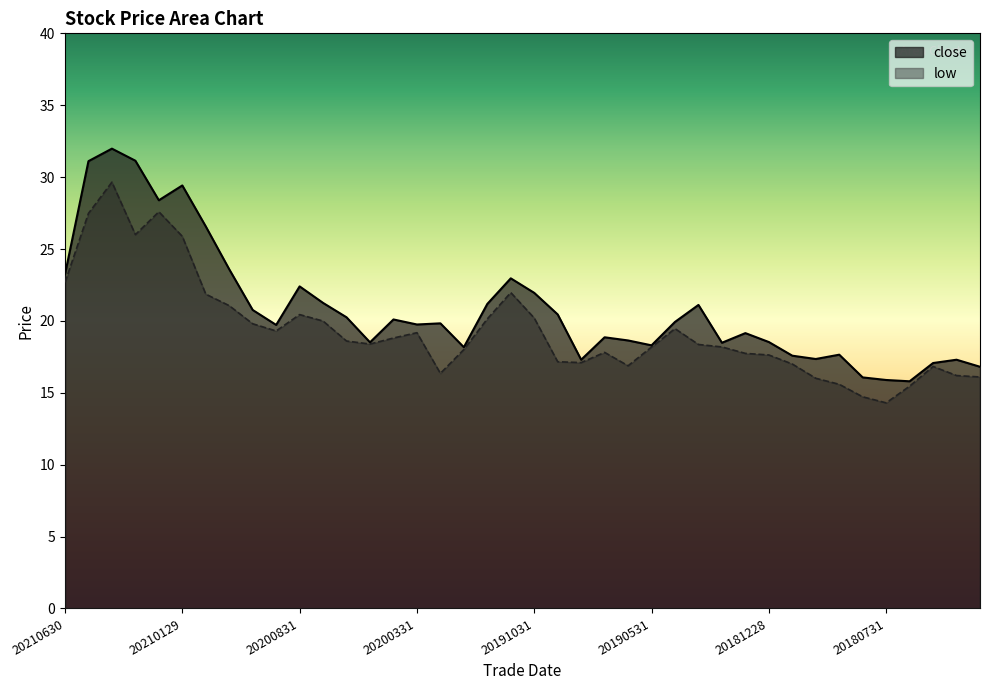

What is the lowest value of the low series?

14.3